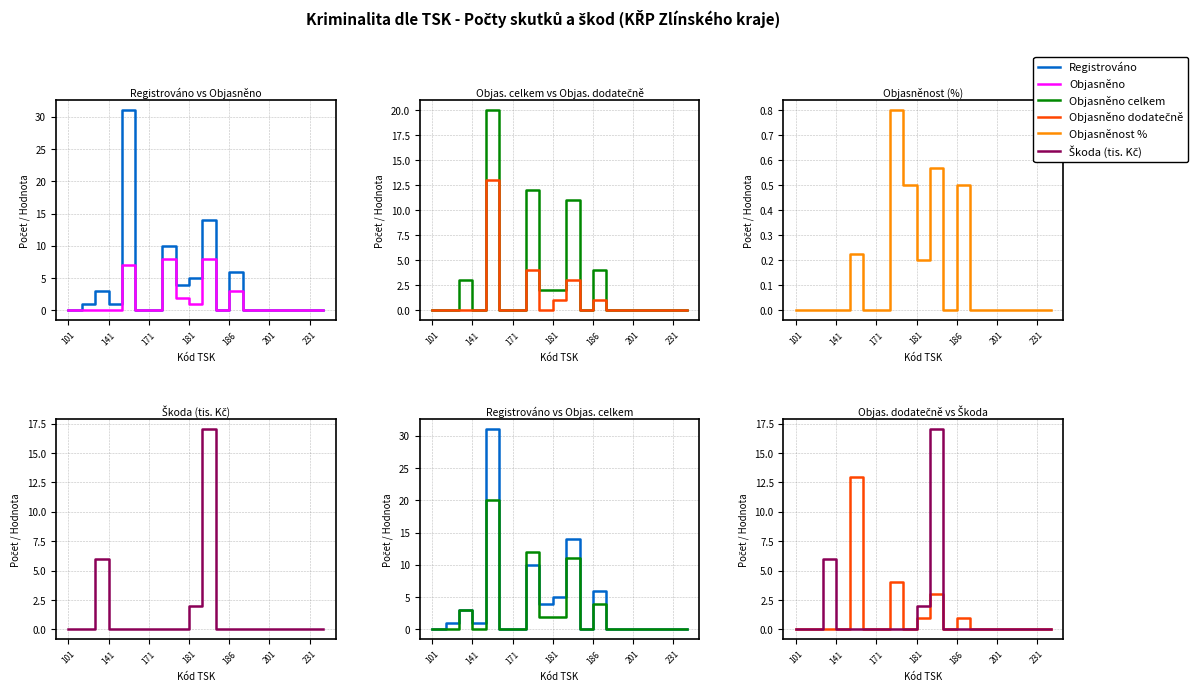

Where is the first local minimum for Objasněno dodatečně?

8